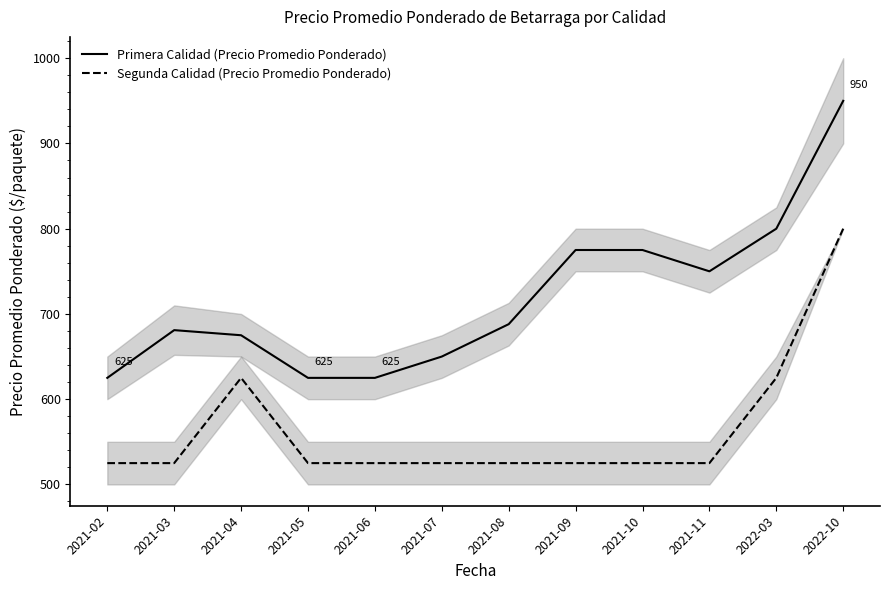

What is the total value across all series at 2021-07?

1175